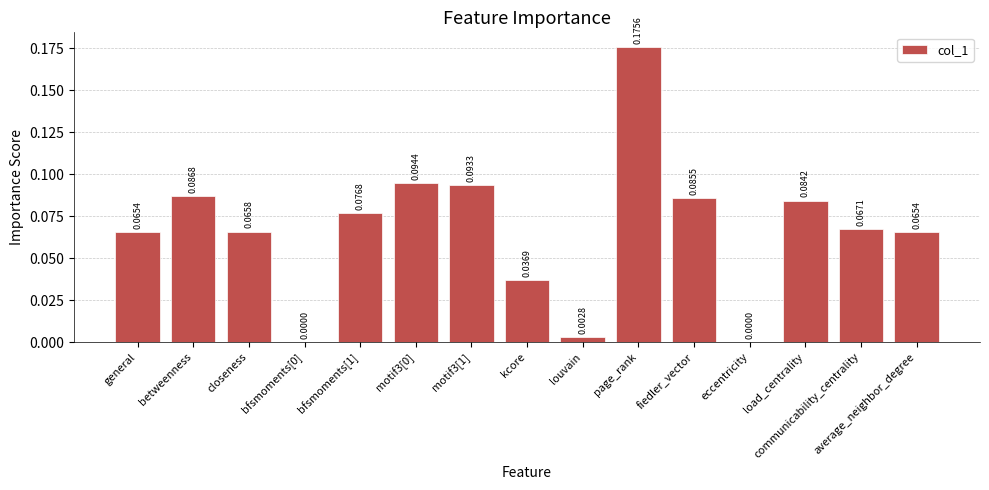

What is the sum of all values?

1.0